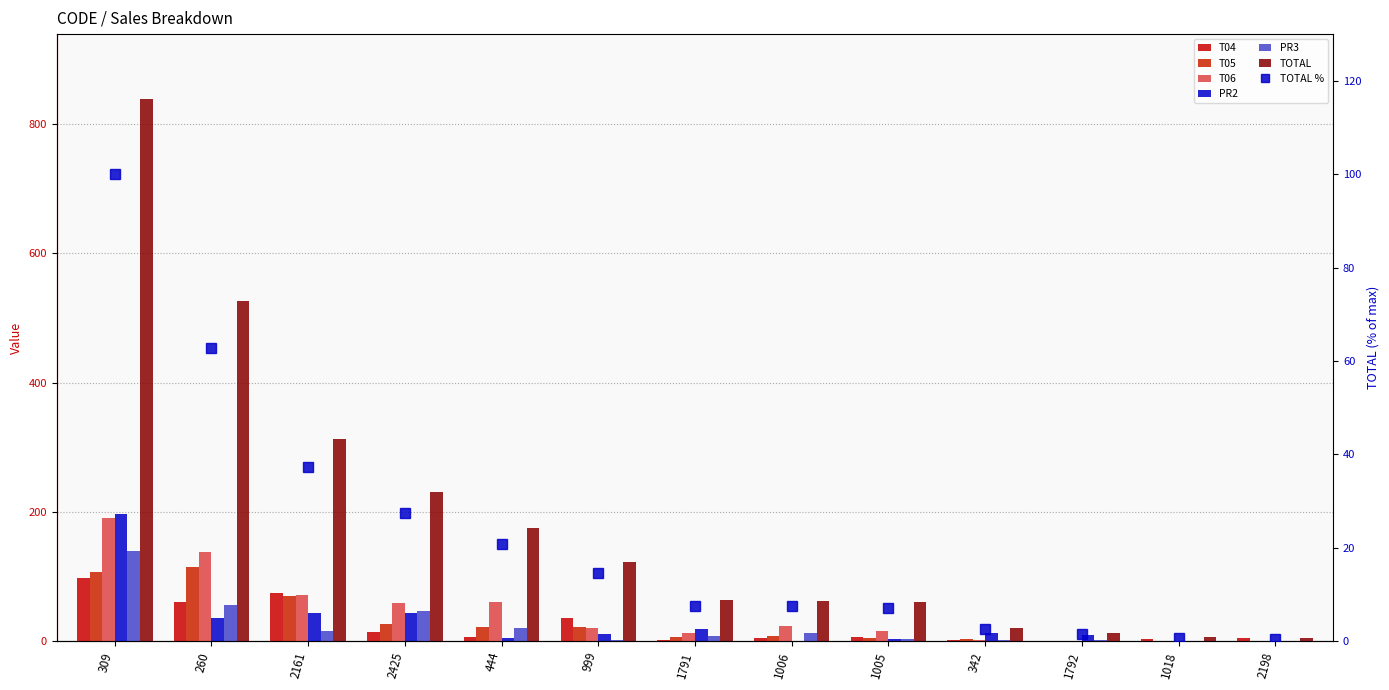

Which series changed the most between 309 and 260?

TOTAL